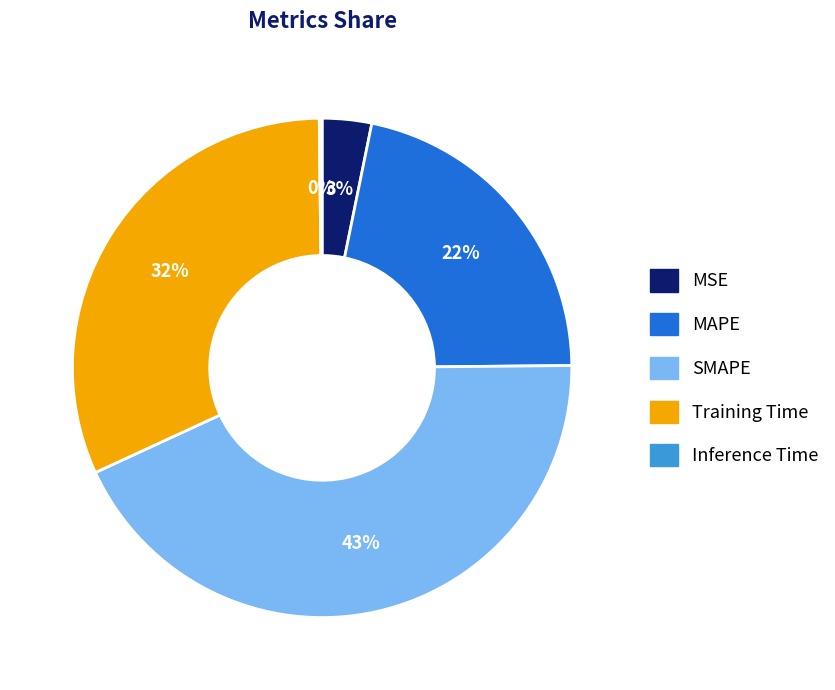

Between MSE and SMAPE, which is larger?

SMAPE